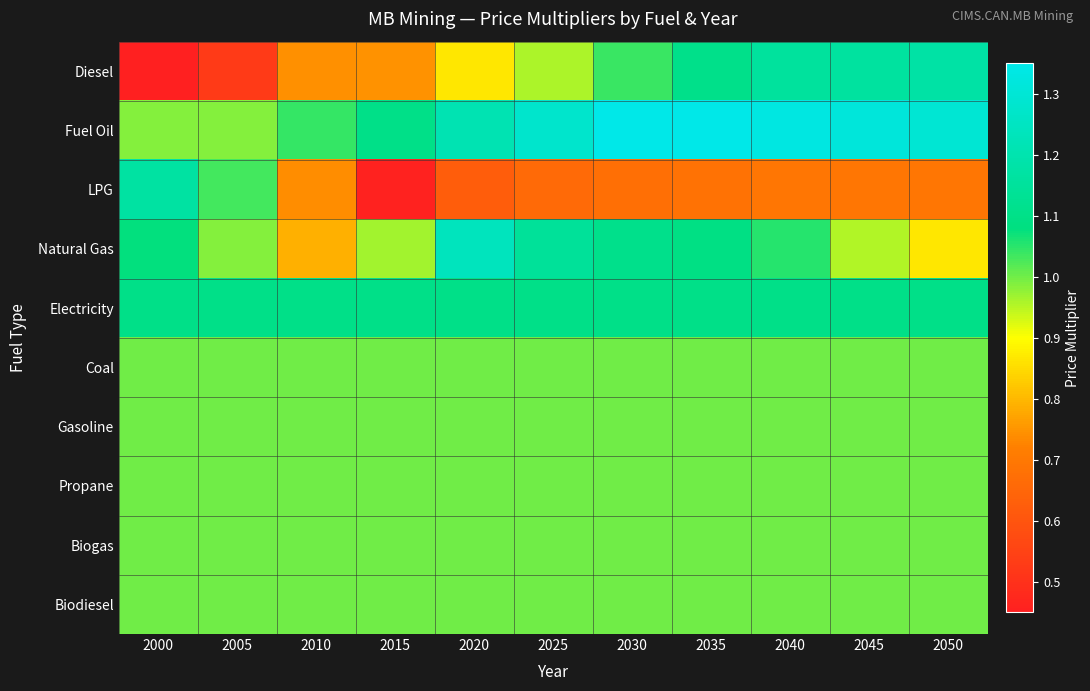

Between 2005 and 2010, which series saw the biggest shift?

LPG